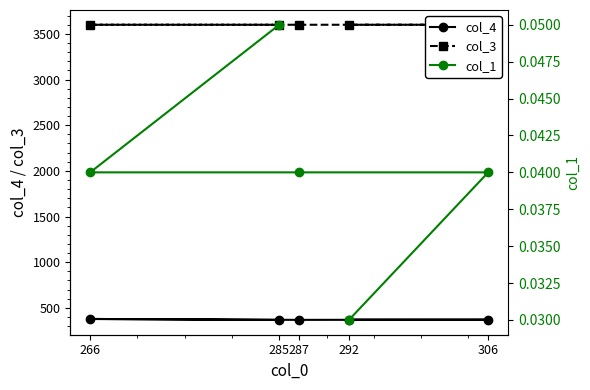

How many interior local peaks does the col_3 series have?

1